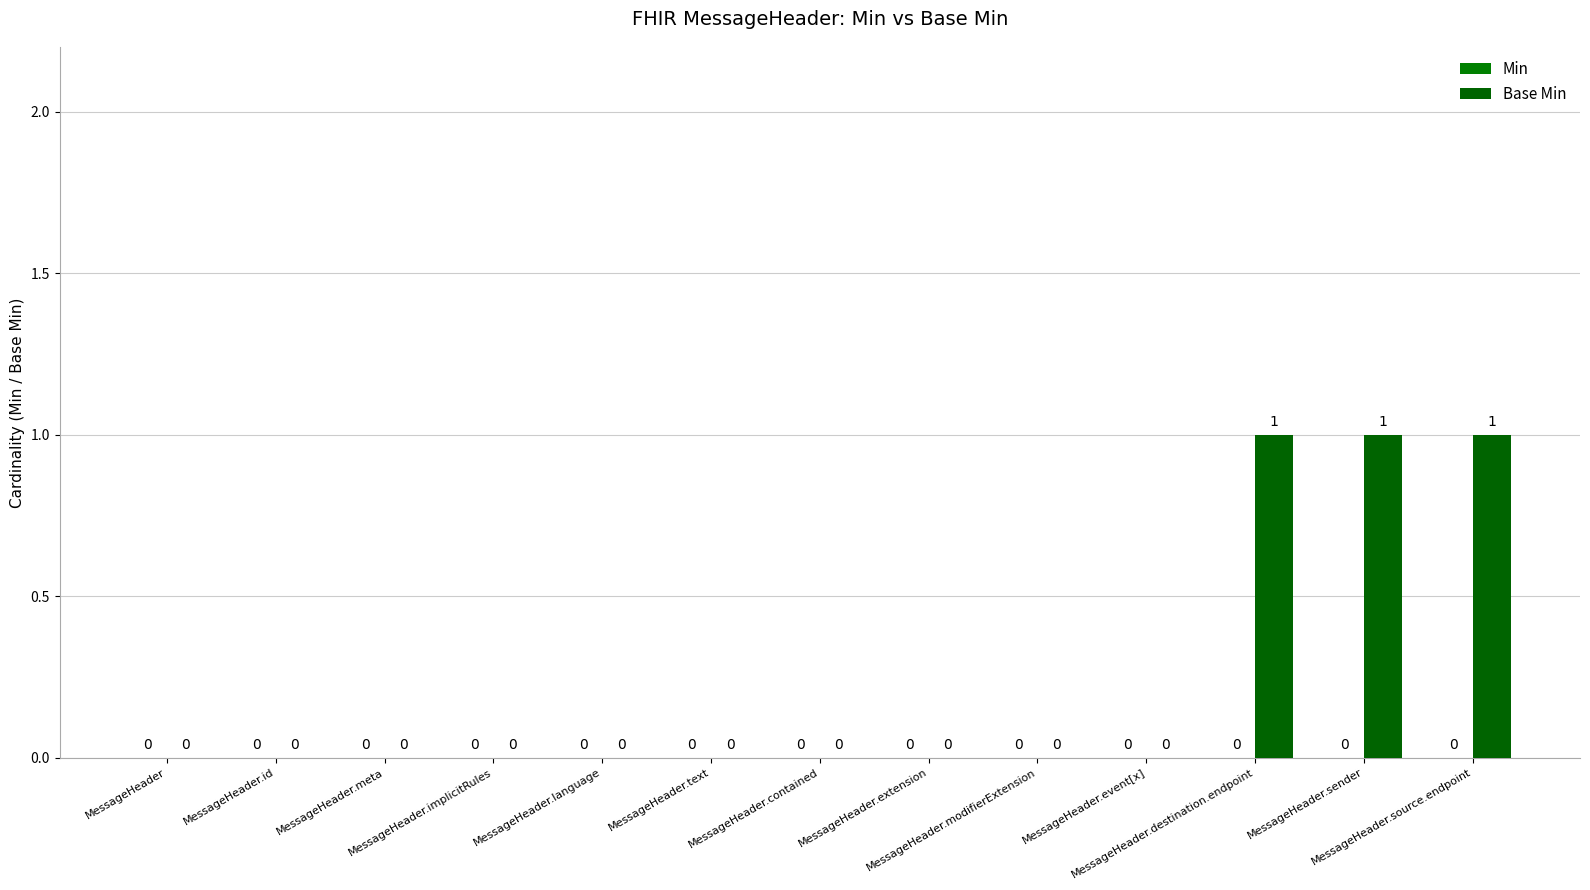

Count the number of data series in this chart.

1